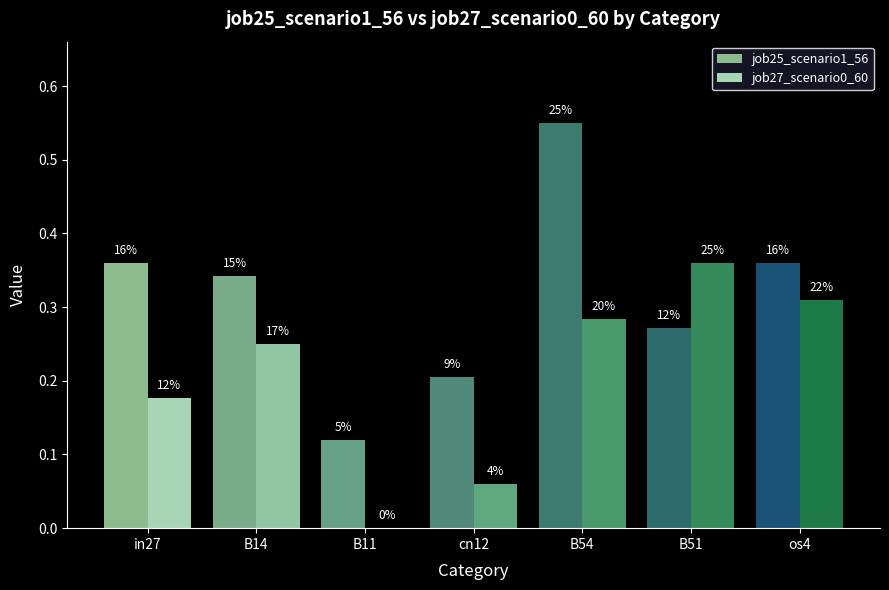

Count the job25_scenario1_56 values in the range 0 to 1.

7